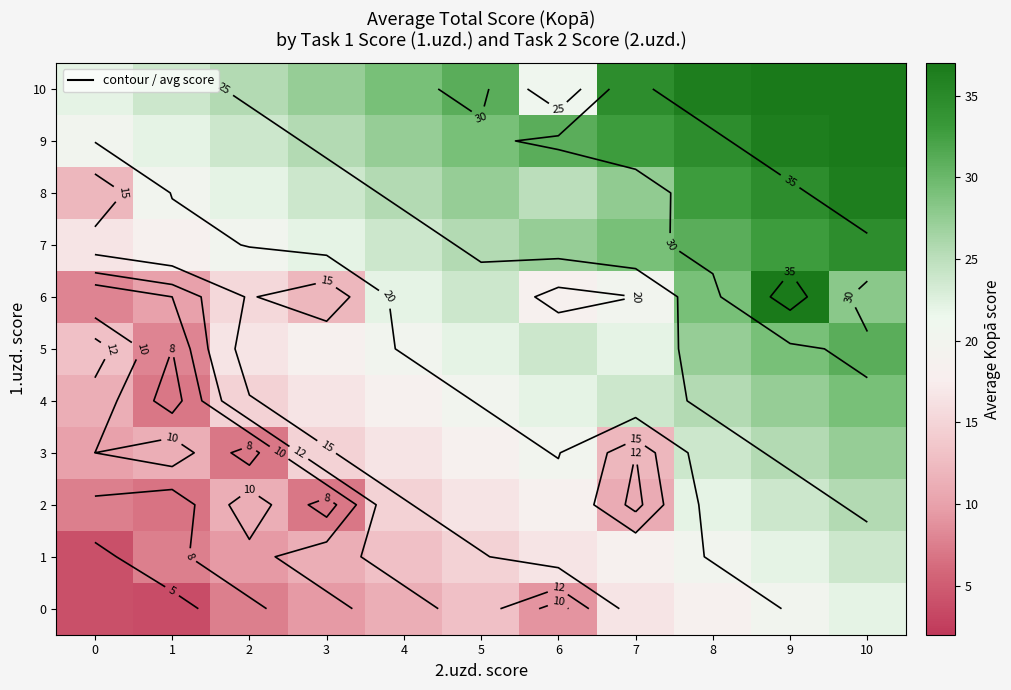

At how many categories does at least one series exceed 27?

8